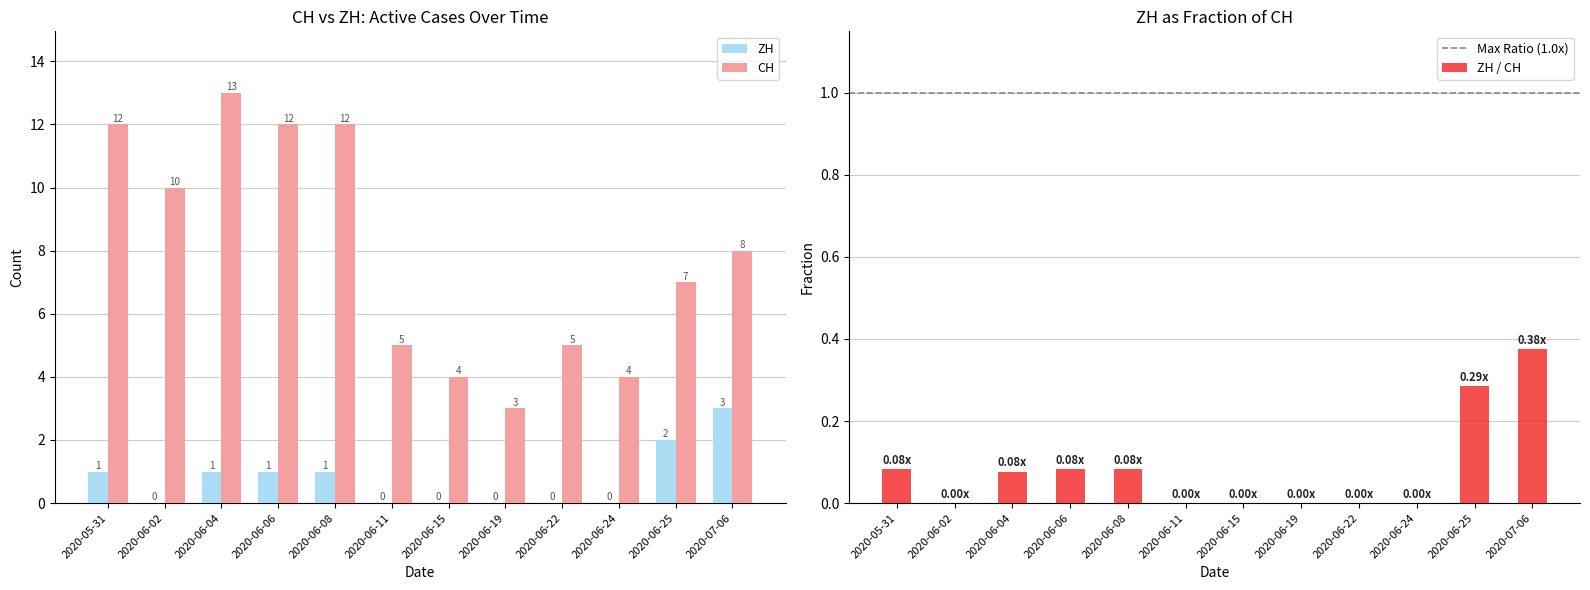

True or false: ZH has a value of 0 at 2020-06-24.

True